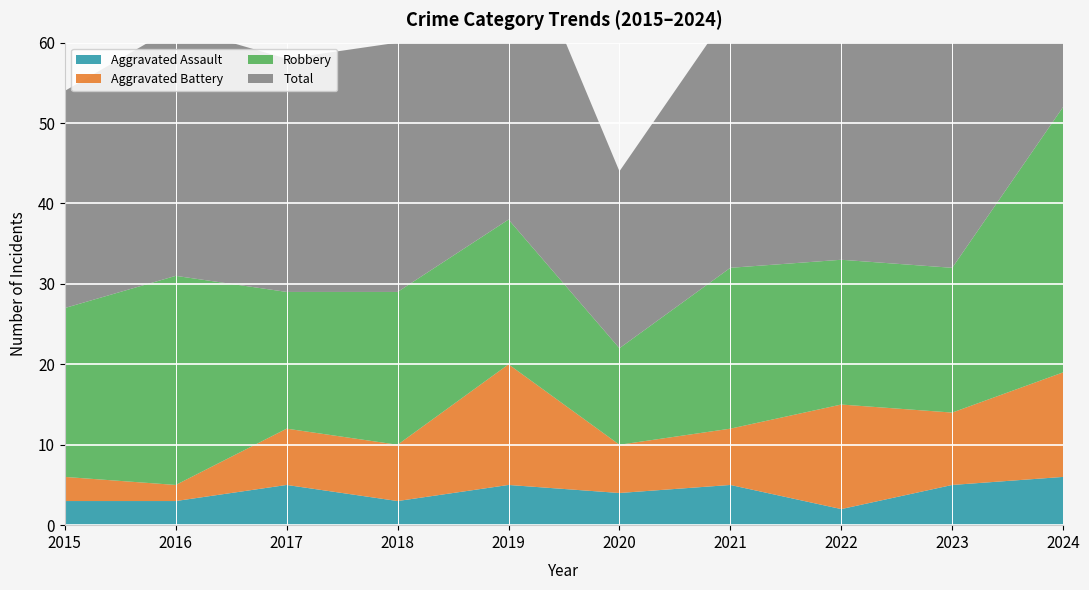

Reading left to right, list all the values displayed in this chart.

Aggravated Assault: 3	3	5	3	5	4	5	2	5	6
Aggravated Battery: 3	2	7	7	15	6	7	13	9	13
Robbery: 21	26	17	19	18	12	20	18	18	33
Total: 27	31	29	31	39	22	32	34	33	52